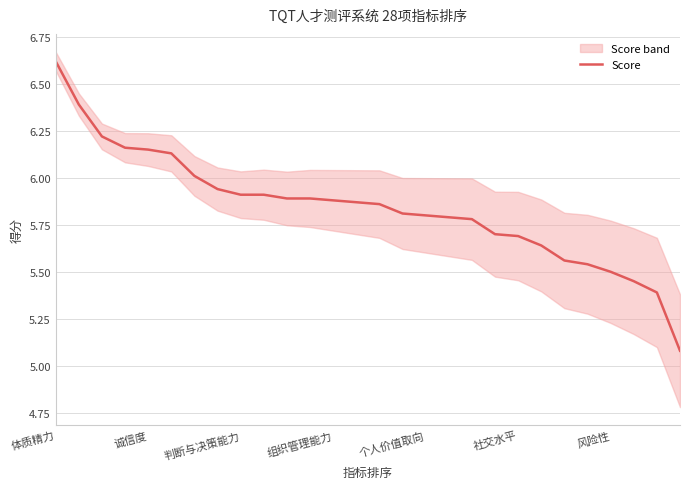

What is the maximum value for Score?

6.6